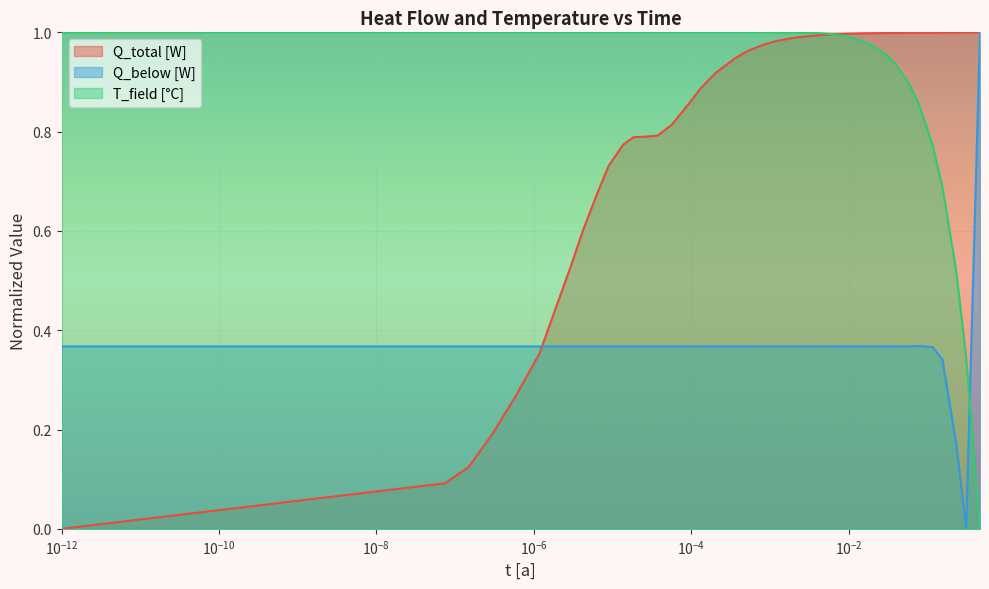

Which series ends up on top after the final intersection of T_field [°C] and Q_below [W]?

Q_below [W]